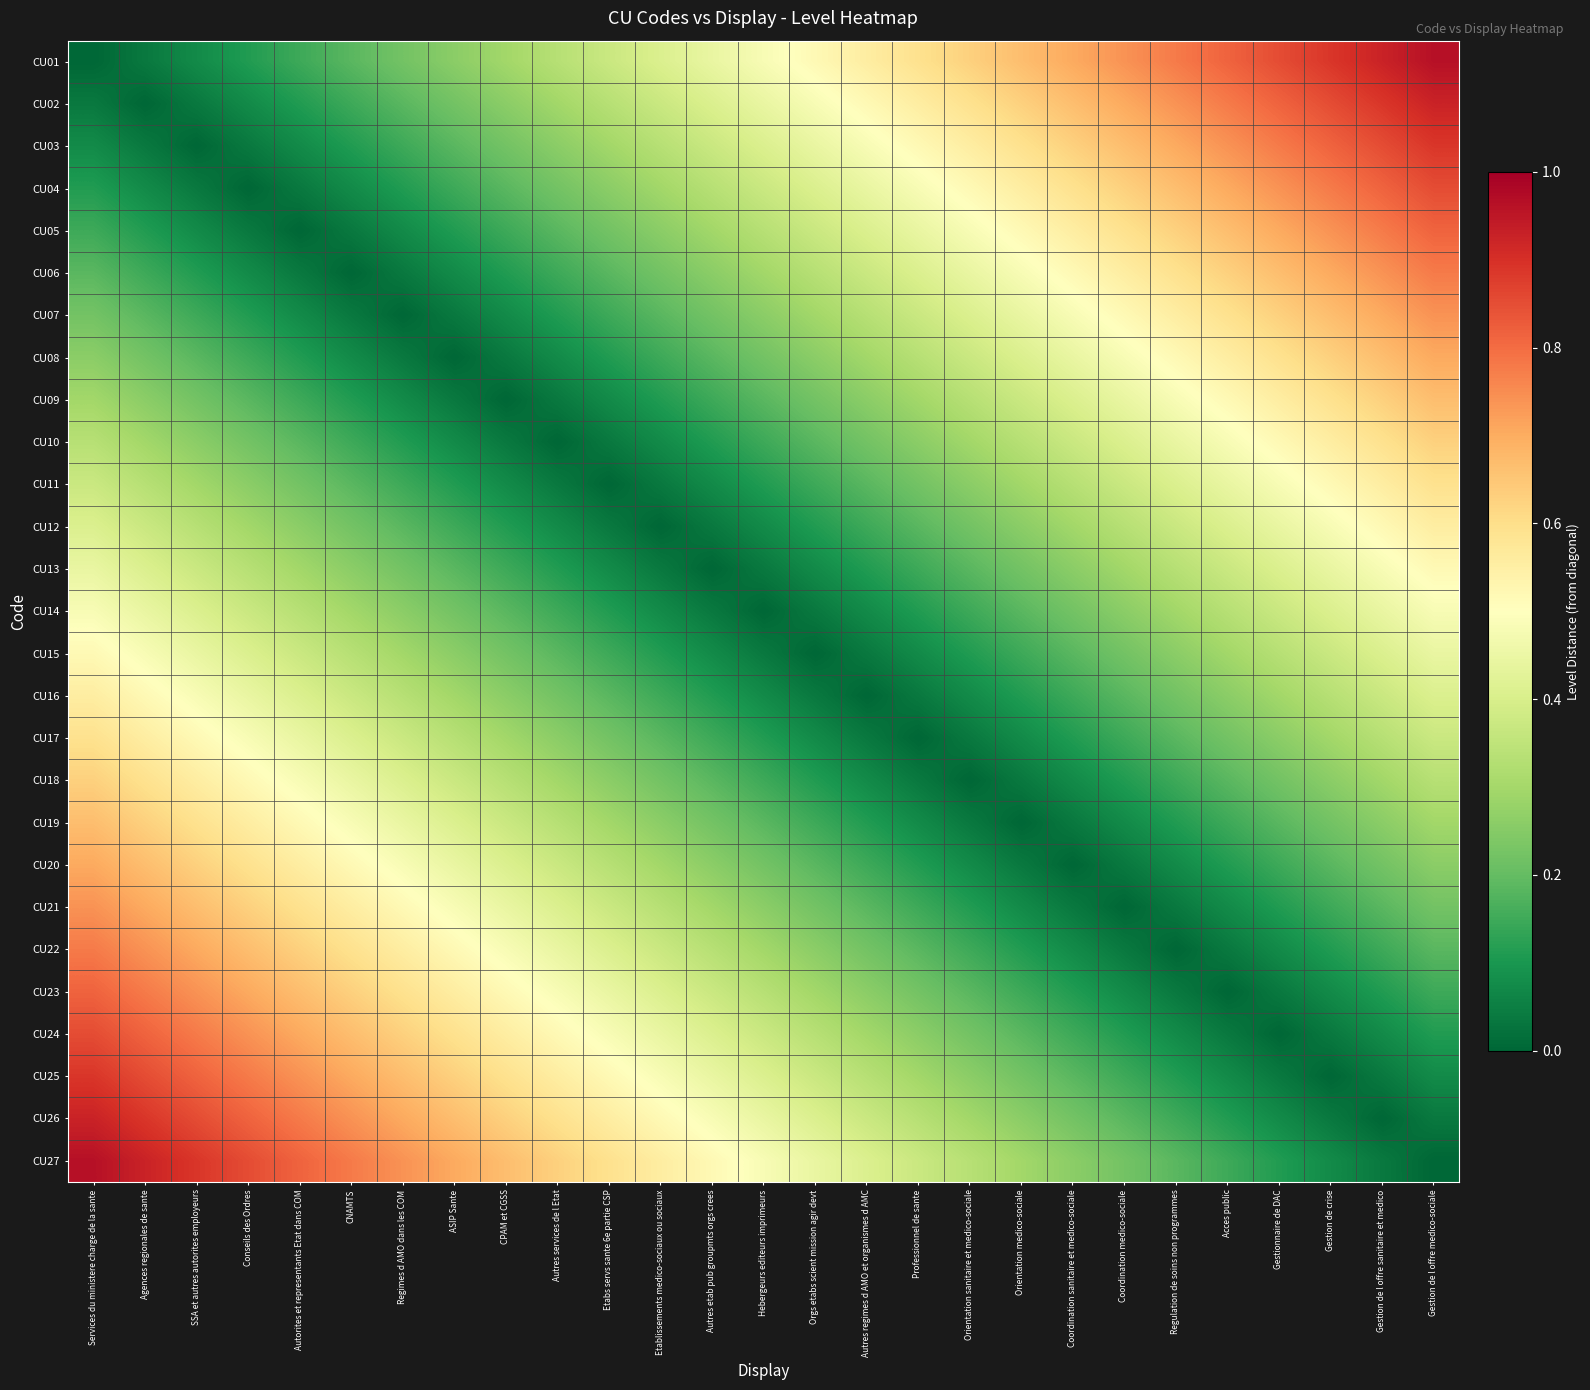

What is the greatest value displayed?

1.0